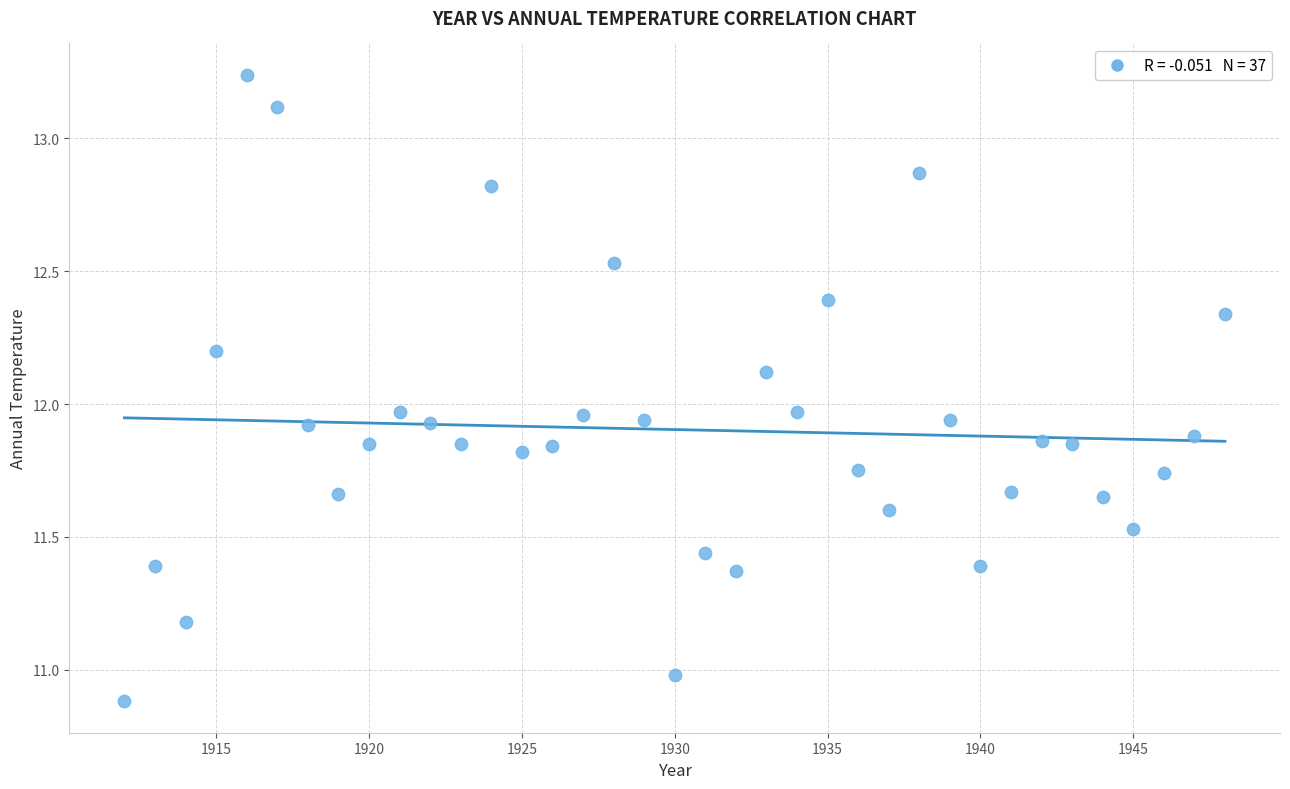

What is the range of Y values (max minus min)?

2.4